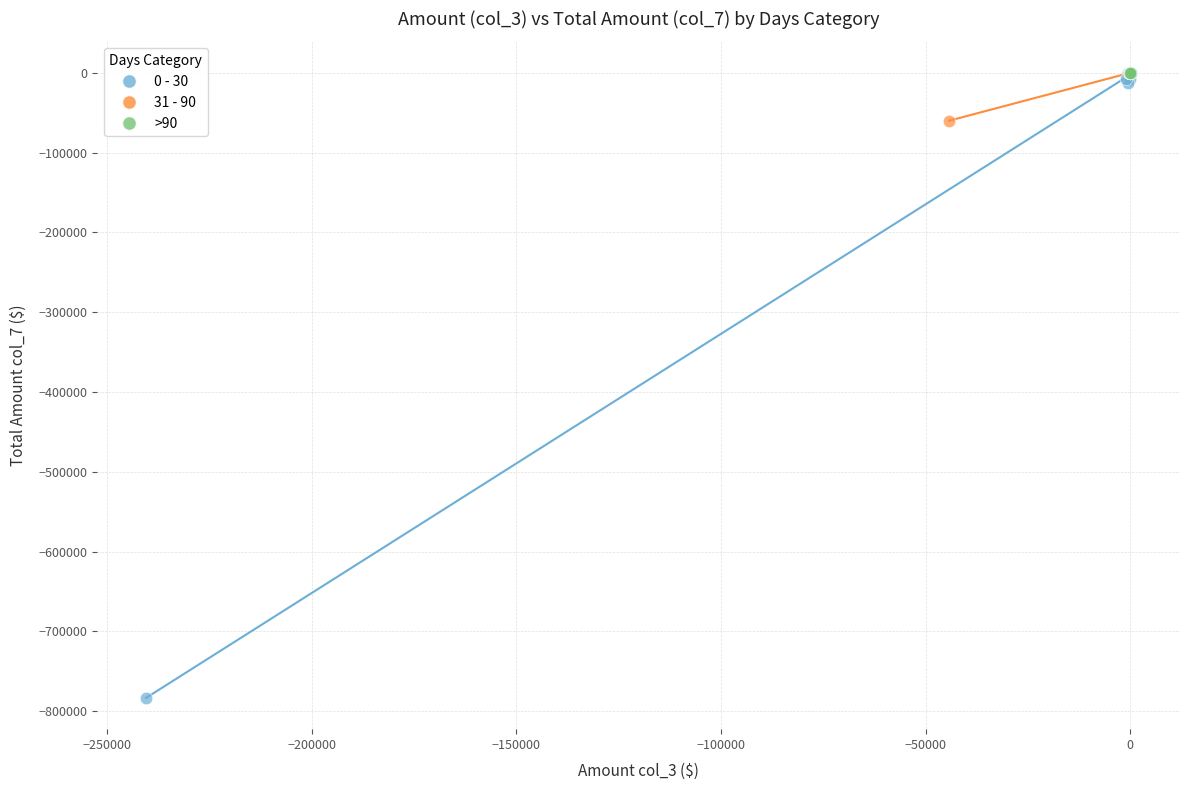

Which series contains the lowest Y value?

0 - 30